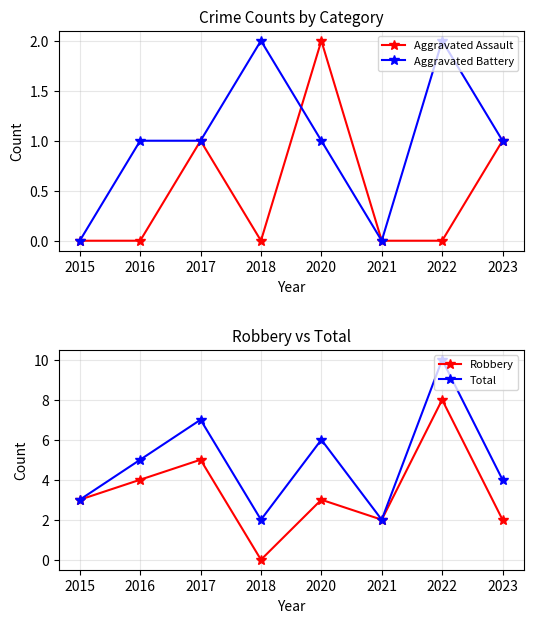

At which label is Aggravated Assault closest to 1?

2017